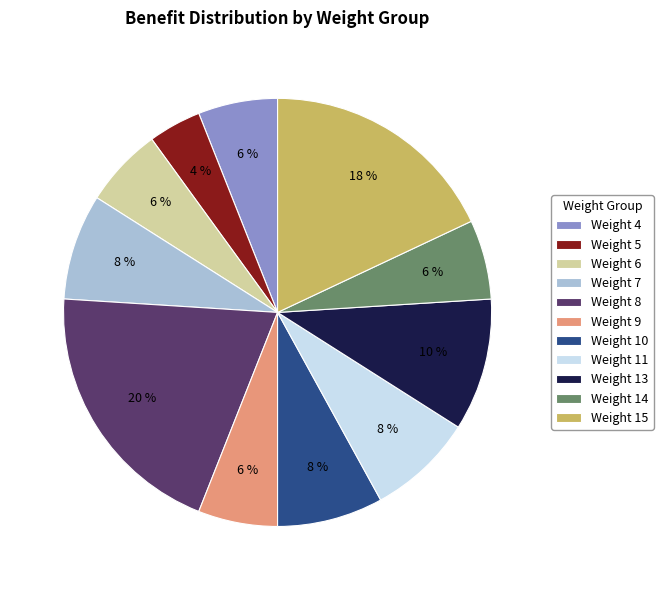

How many slices are in this pie chart?

11